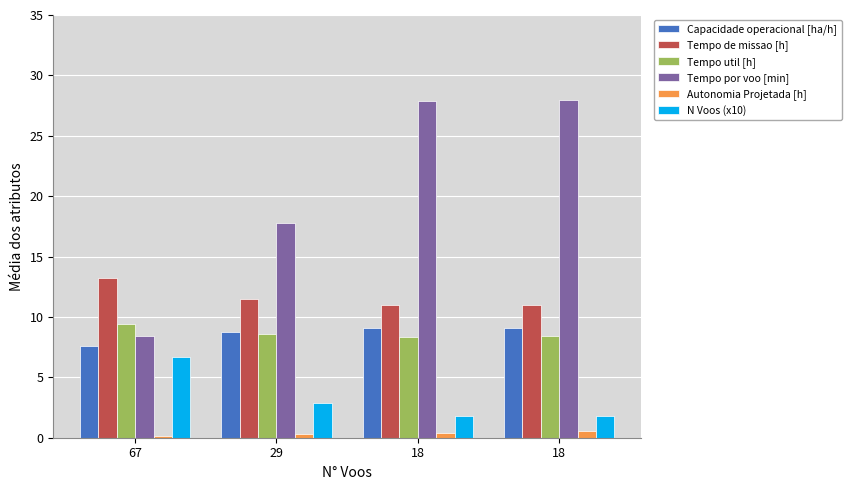

Reading right to left, transcribe all the data shown in this chart.

Capacidade operacional [ha/h]: 18=9.1	18=9.1	29=8.7	67=7.6
Tempo de missao [h]: 18=11.0	18=11.0	29=11.5	67=13.2
Tempo util [h]: 18=8.4	18=8.4	29=8.6	67=9.4
Tempo por voo [min]: 18=28.0	18=27.9	29=17.8	67=8.4
Autonomia Projetada [h]: 18=0.6	18=0.4	29=0.3	67=0.1
N Voos (x10): 18=1.8	18=1.8	29=2.9	67=6.7